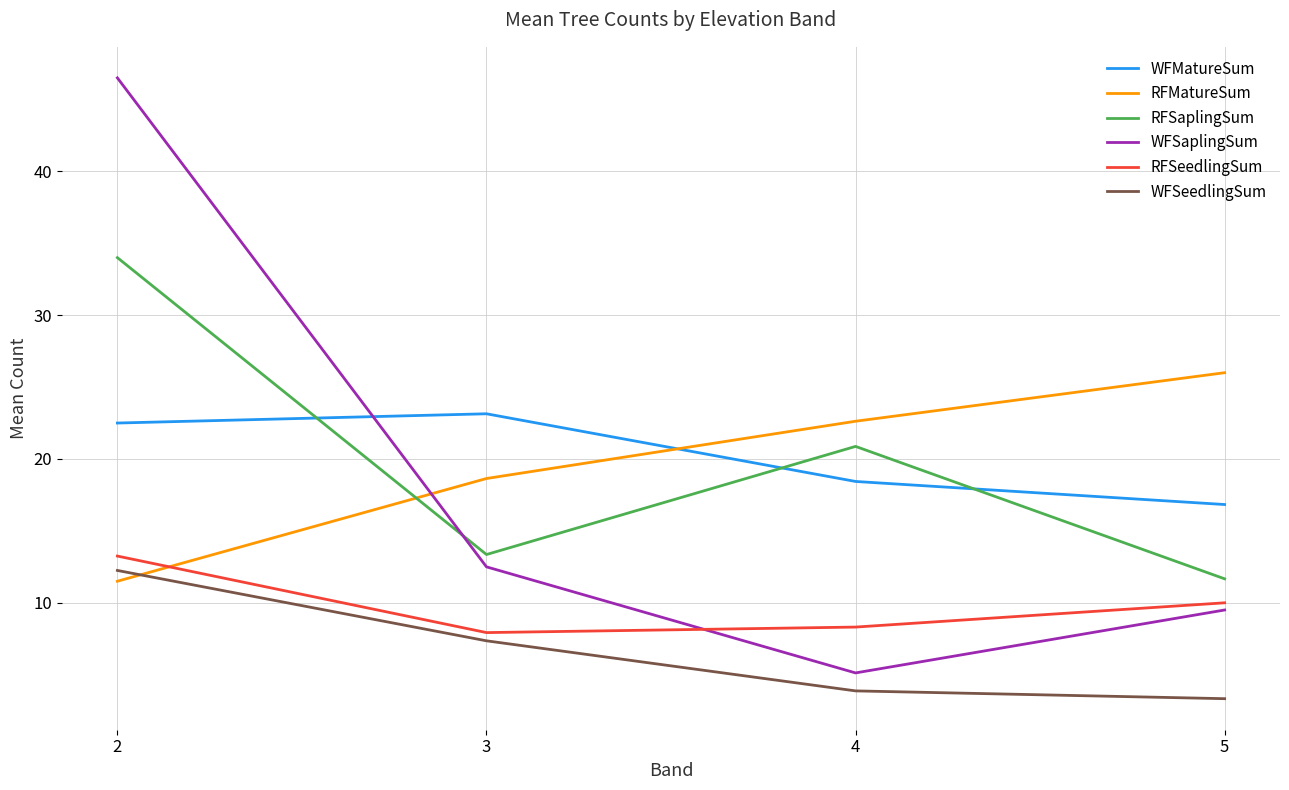

Between 2 and 3, which series saw the biggest shift?

WFSaplingSum